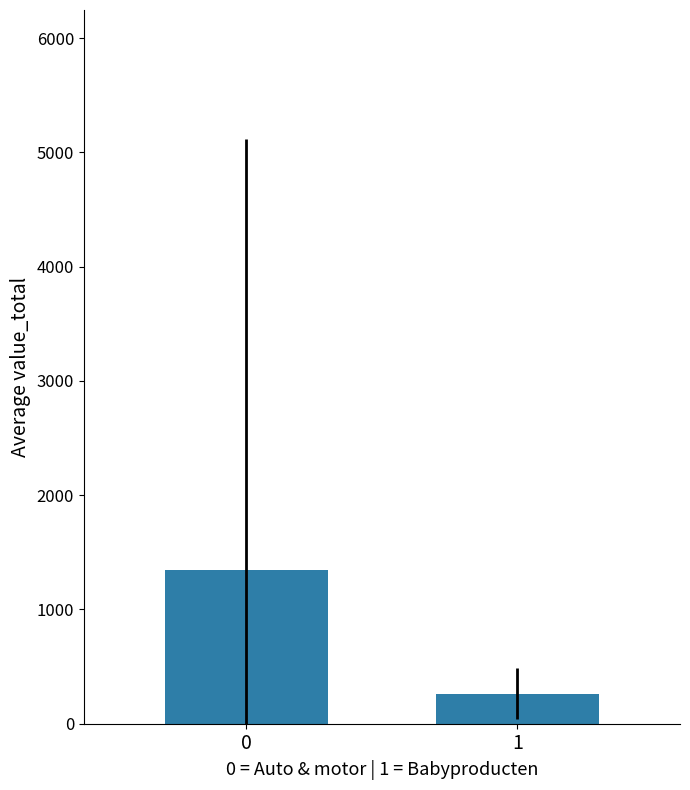

List the labels in order of value, largest first.

0, 1